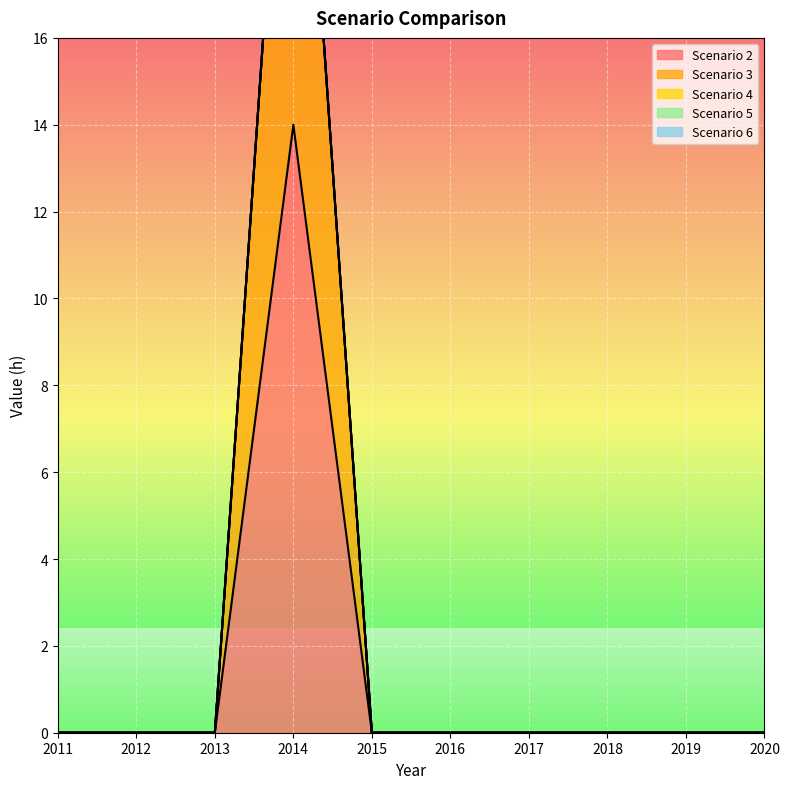

Reading left to right, extract all data points from this chart.

Scenario 2: 0	0	0	14	0	0	0	0	0	0
Scenario 3: 0	0	0	12	0	0	0	0	0	0
Scenario 4: 0	0	0	0	0	0	0	0	0	0
Scenario 5: 0	0	0	0	0	0	0	0	0	0
Scenario 6: 0	0	0	0	0	0	0	0	0	0